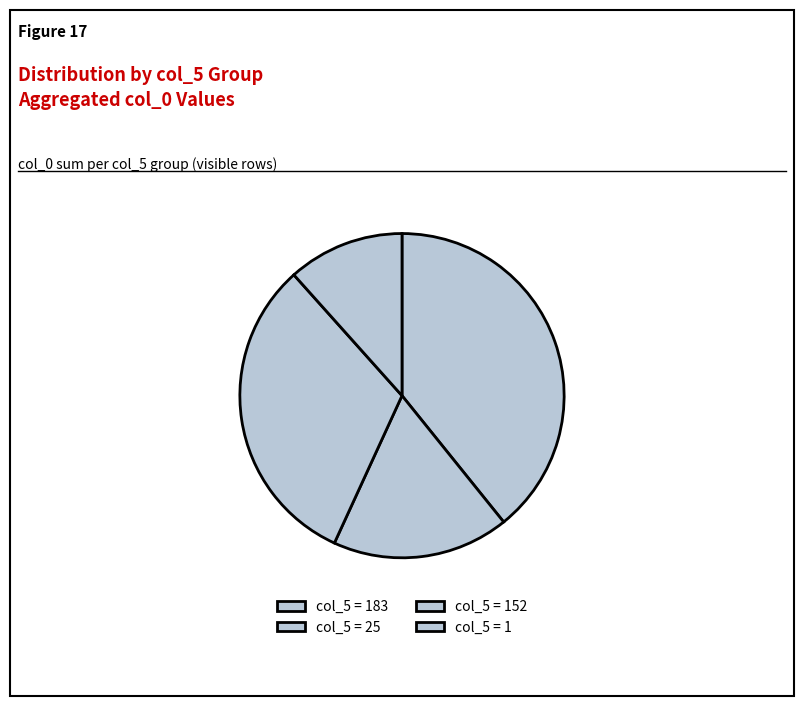

Is there any slice that represents more than half of the pie?

No